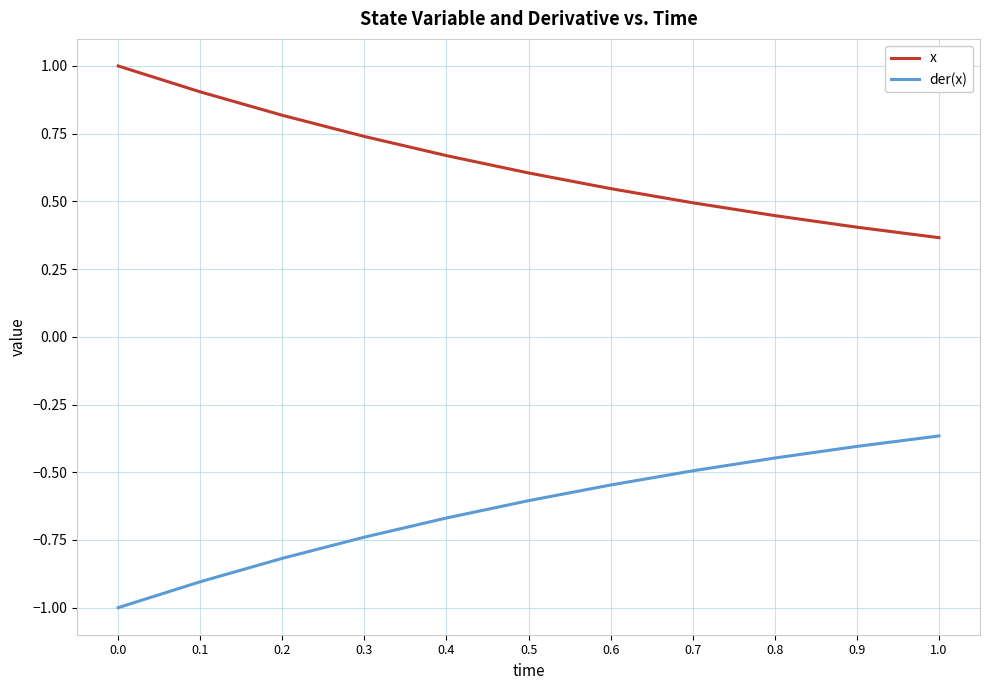

The x series shows 0.9 at 0.7. True or false?

False